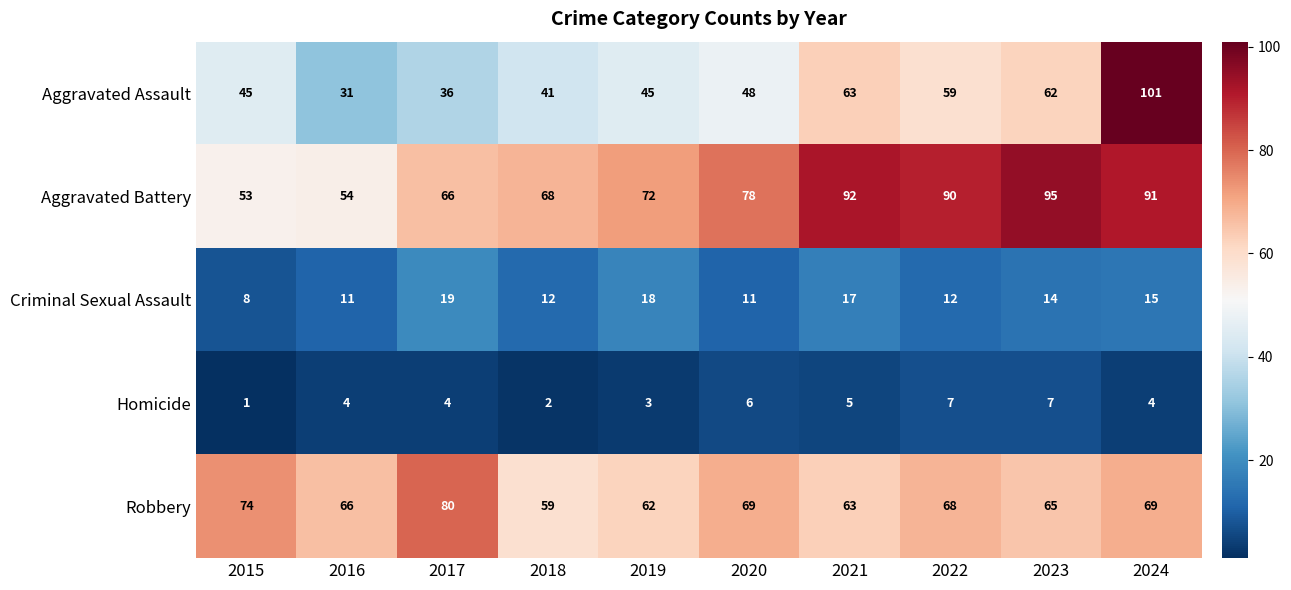

Which series has the largest total across all categories?

Aggravated Battery